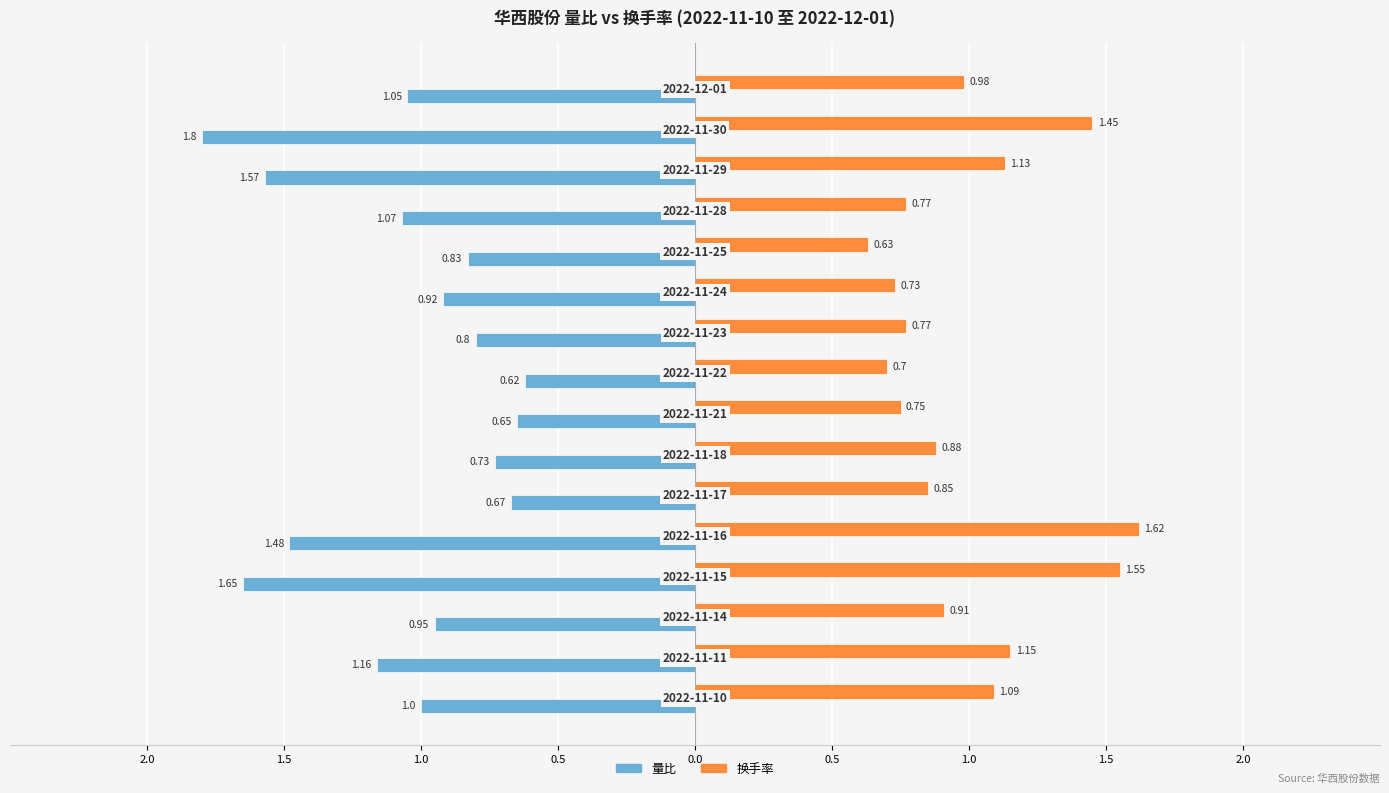

Count the number of data series in this chart.

2